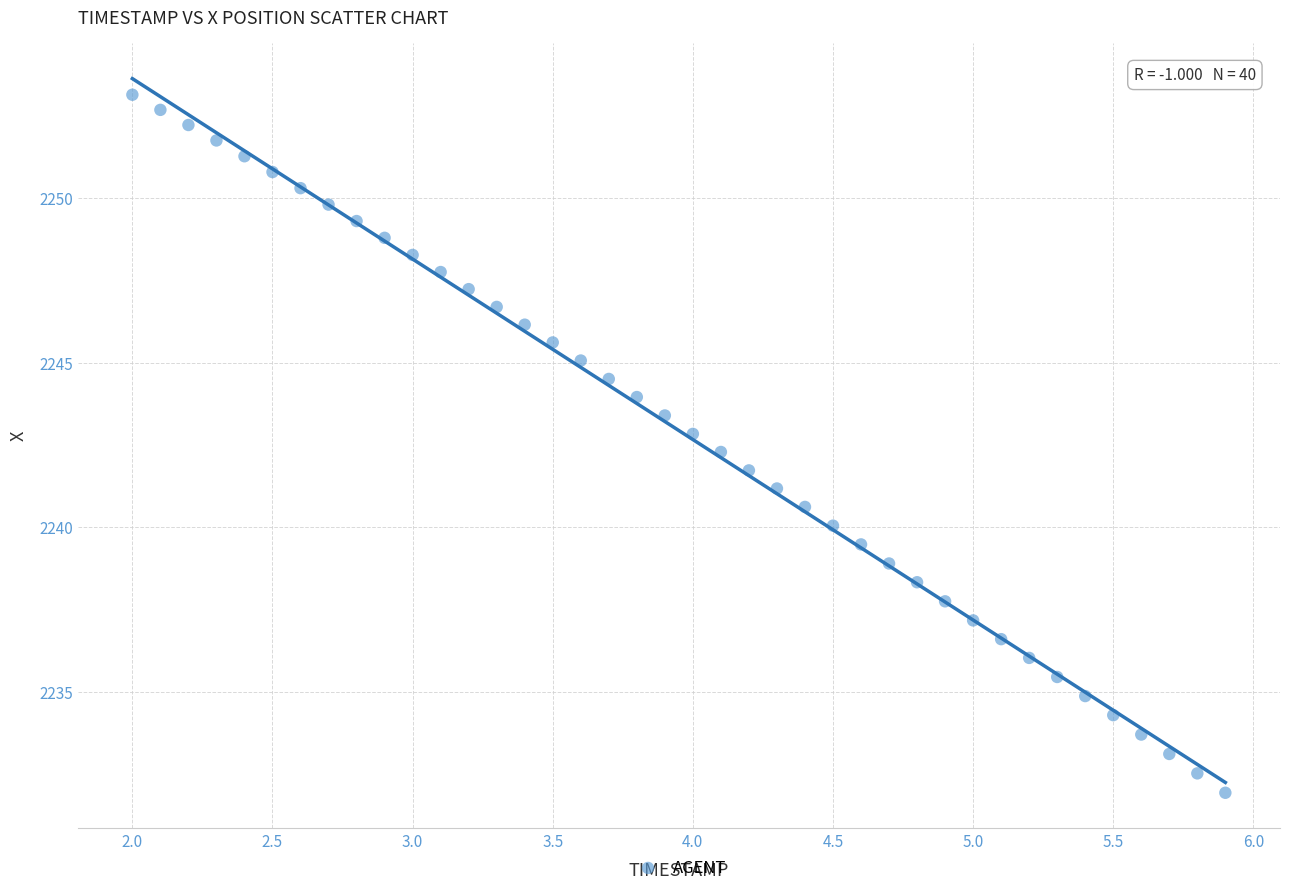

What is the range of X values (max minus min)?

3.9